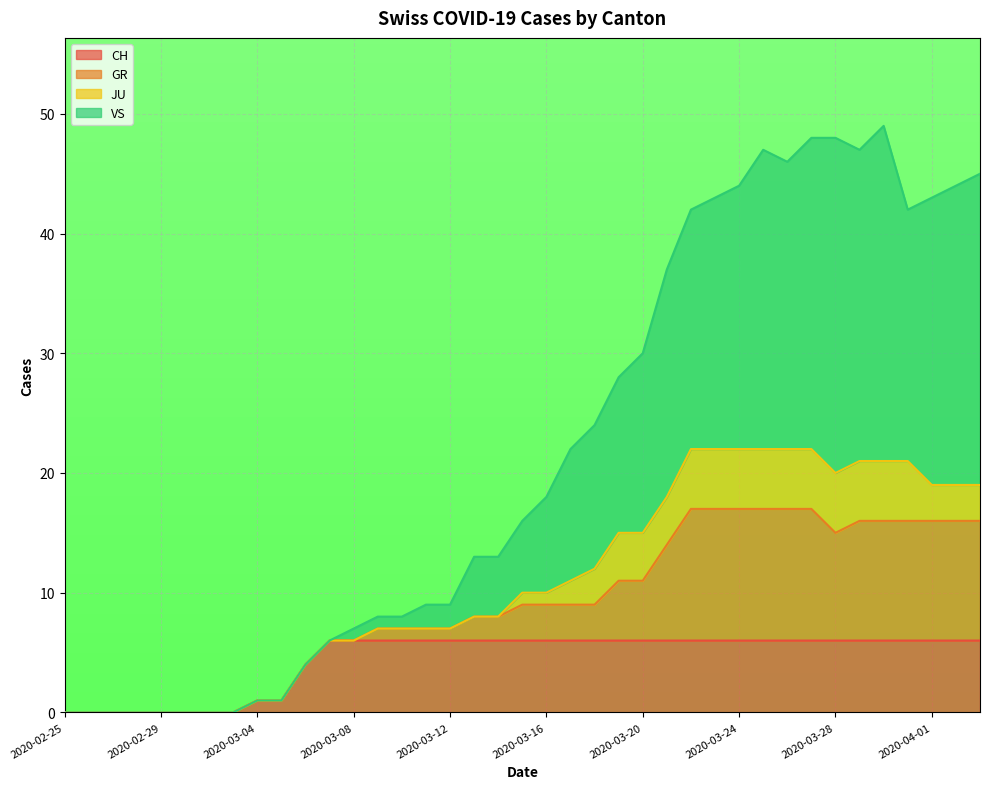

What is the highest value of the CH series?

6